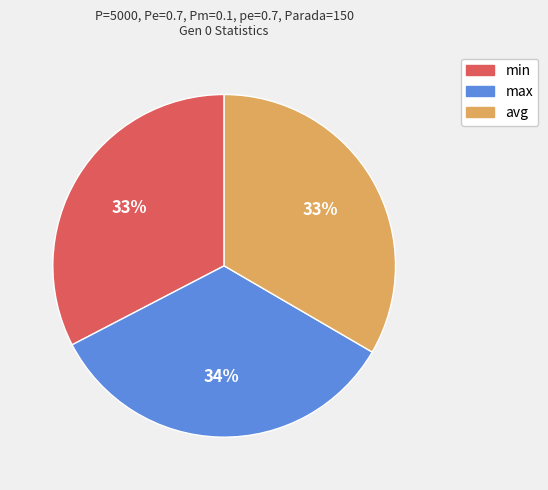

What percentage is the max slice, to the nearest percent?

34%